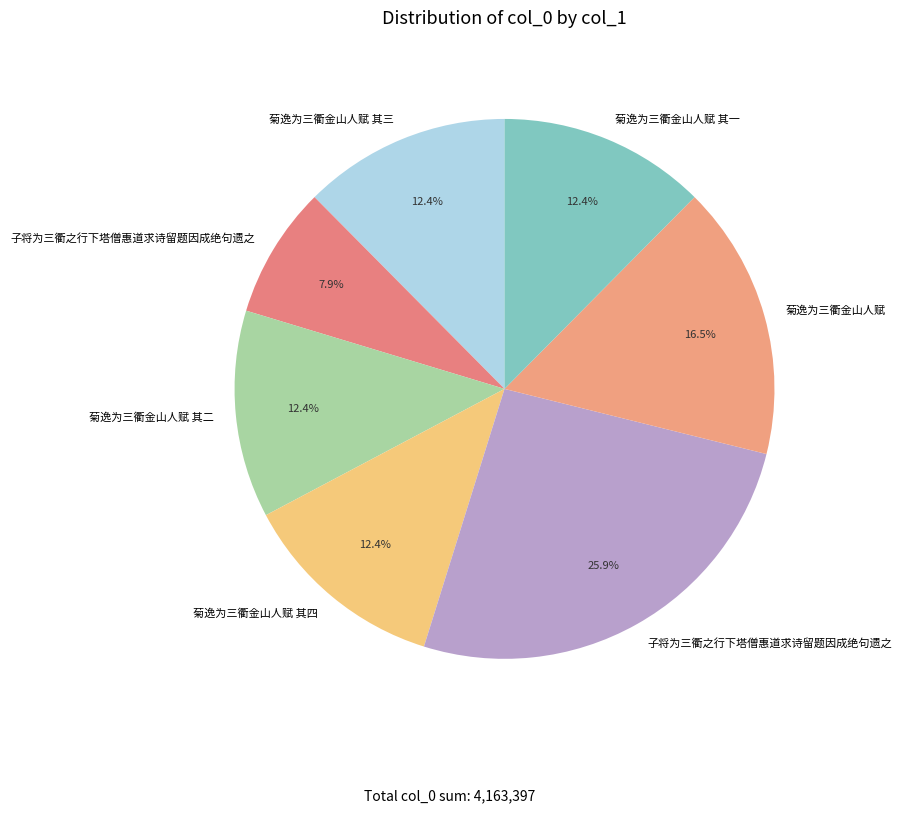

How many segments does this pie chart have?

7